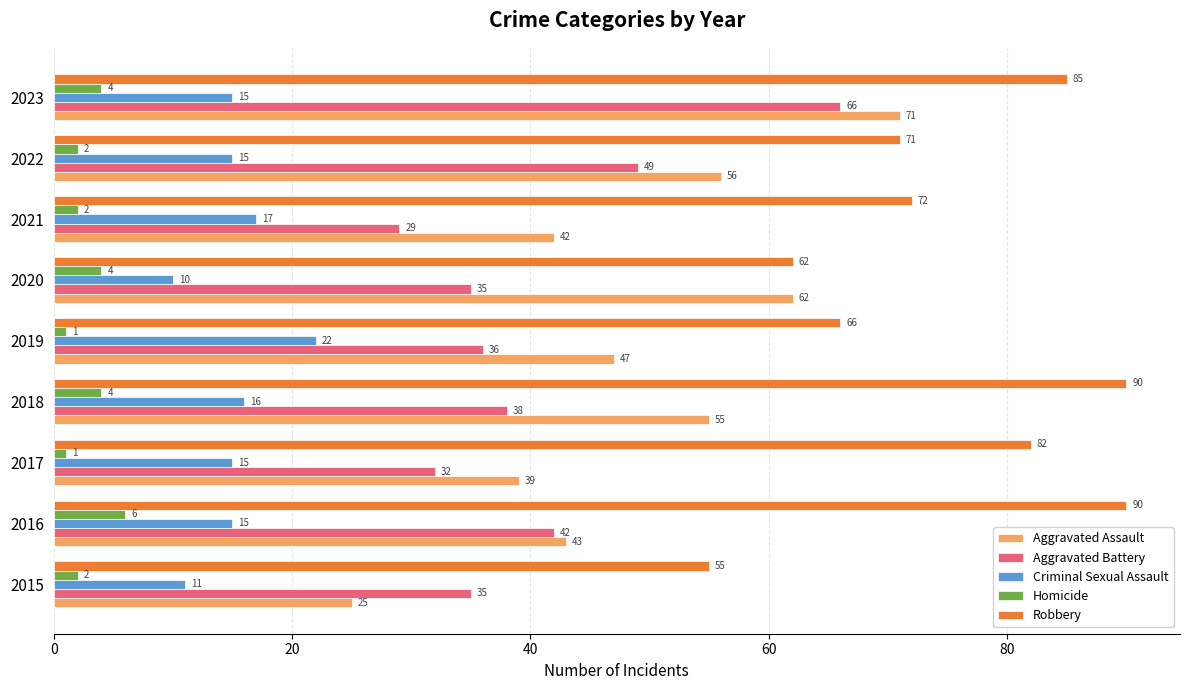

What is the sum of the Criminal Sexual Assault values at 2021 and 2020?

27